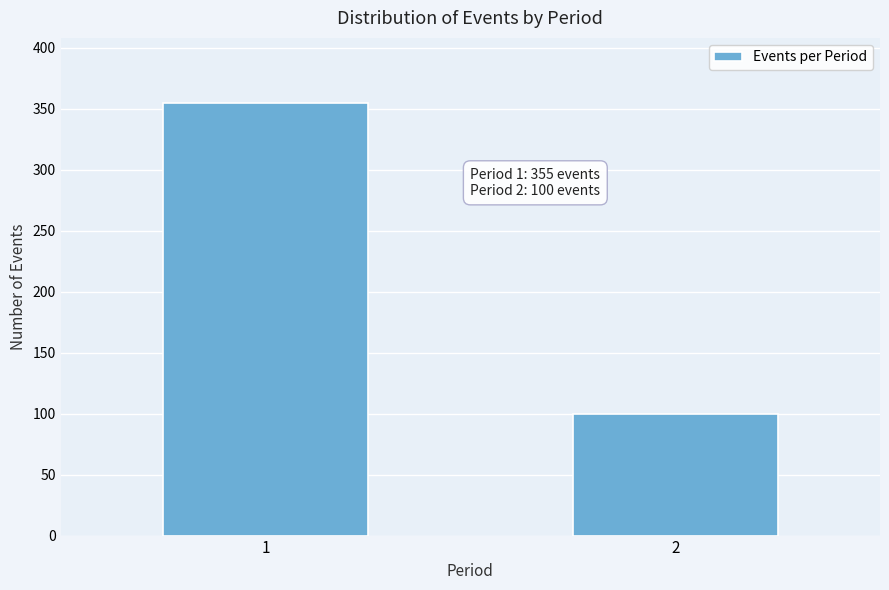

Reading left to right, what are all the values shown in this chart?

1=355	2=100